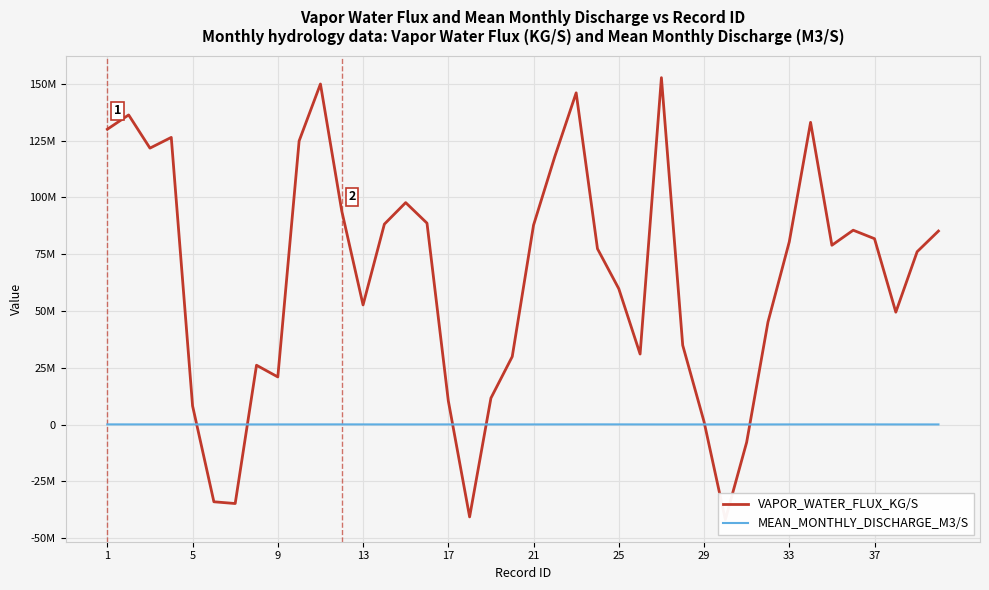

At 29, list the series in order from largest to smallest.

VAPOR_WATER_FLUX_KG/S, MEAN_MONTHLY_DISCHARGE_M3/S